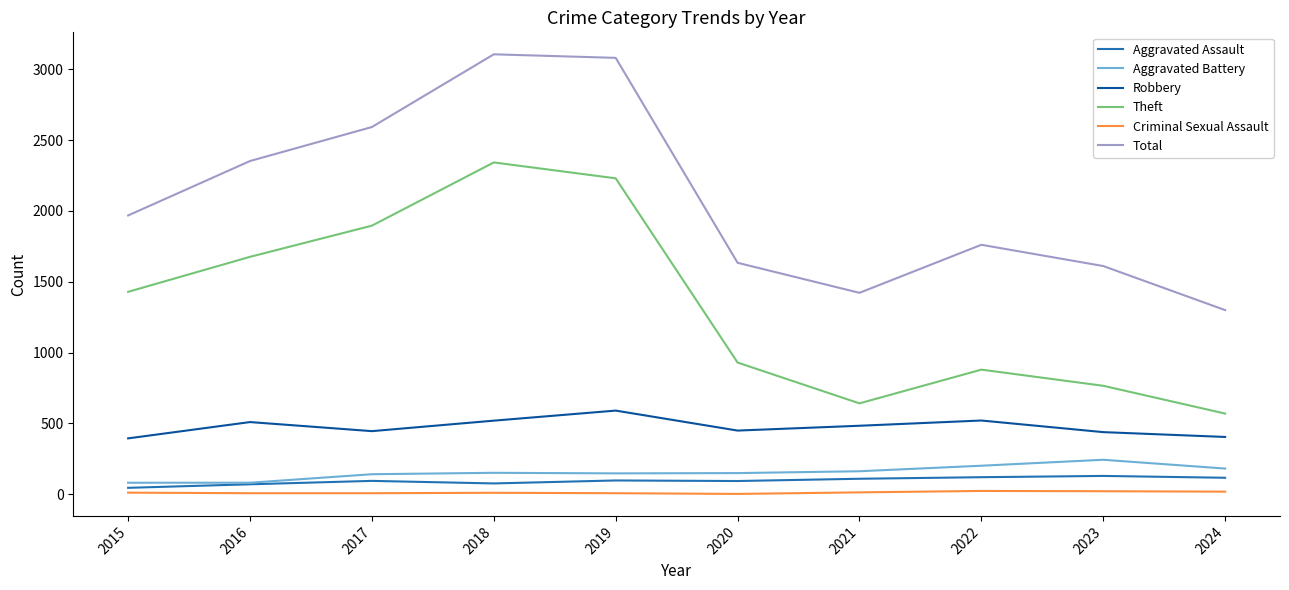

The Criminal Sexual Assault series shows 11 at 2018. True or false?

True